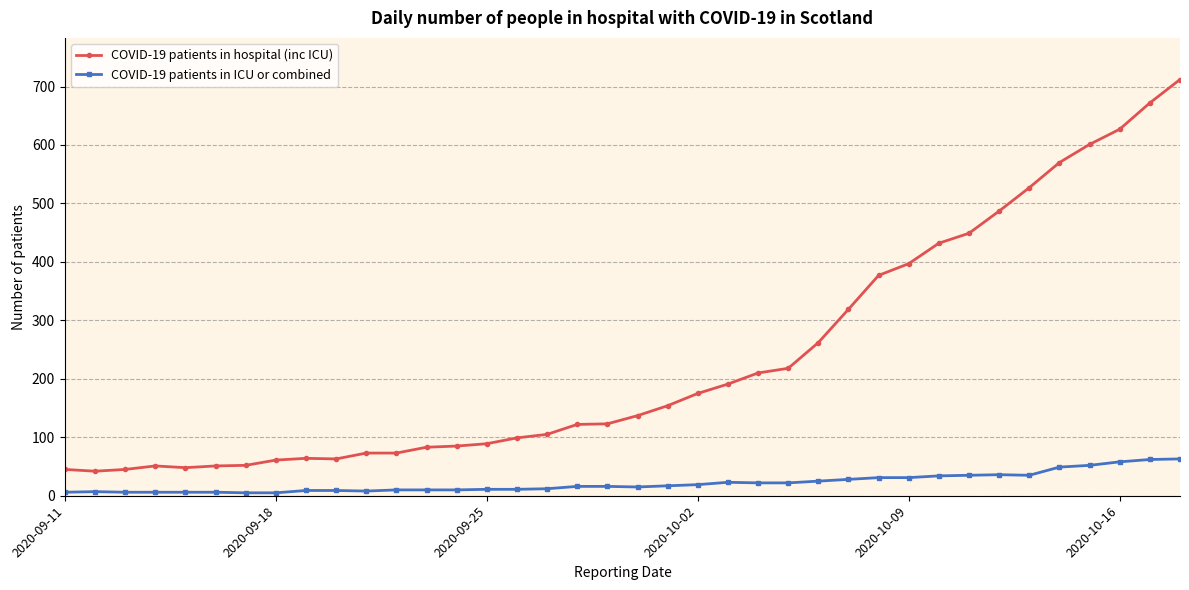

True or false: COVID-19 patients in ICU or combined and COVID-19 patients in hospital (inc ICU) cross at least once.

False